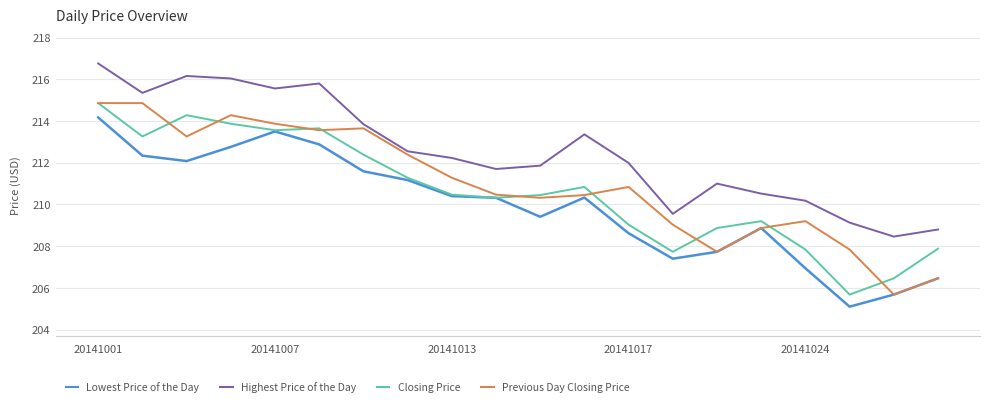

True or false: Highest Price of the Day and Lowest Price of the Day cross at least once.

False